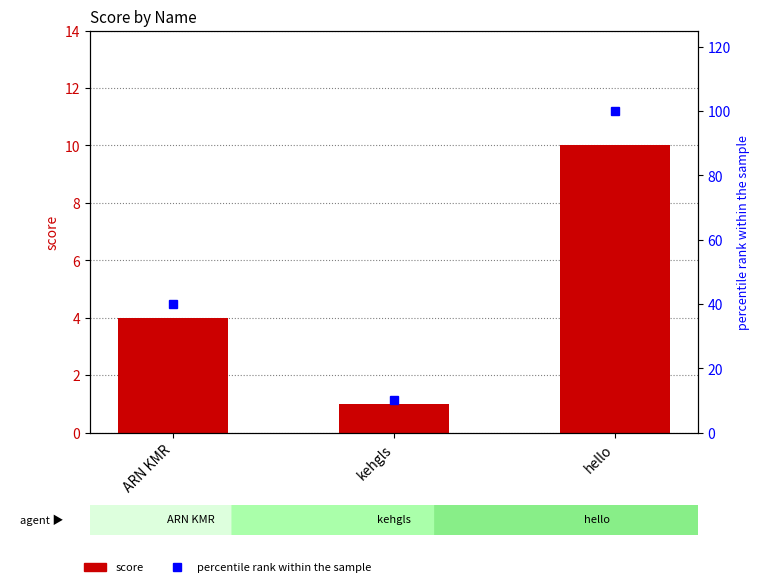

Does the chart contain stacked bars?

No